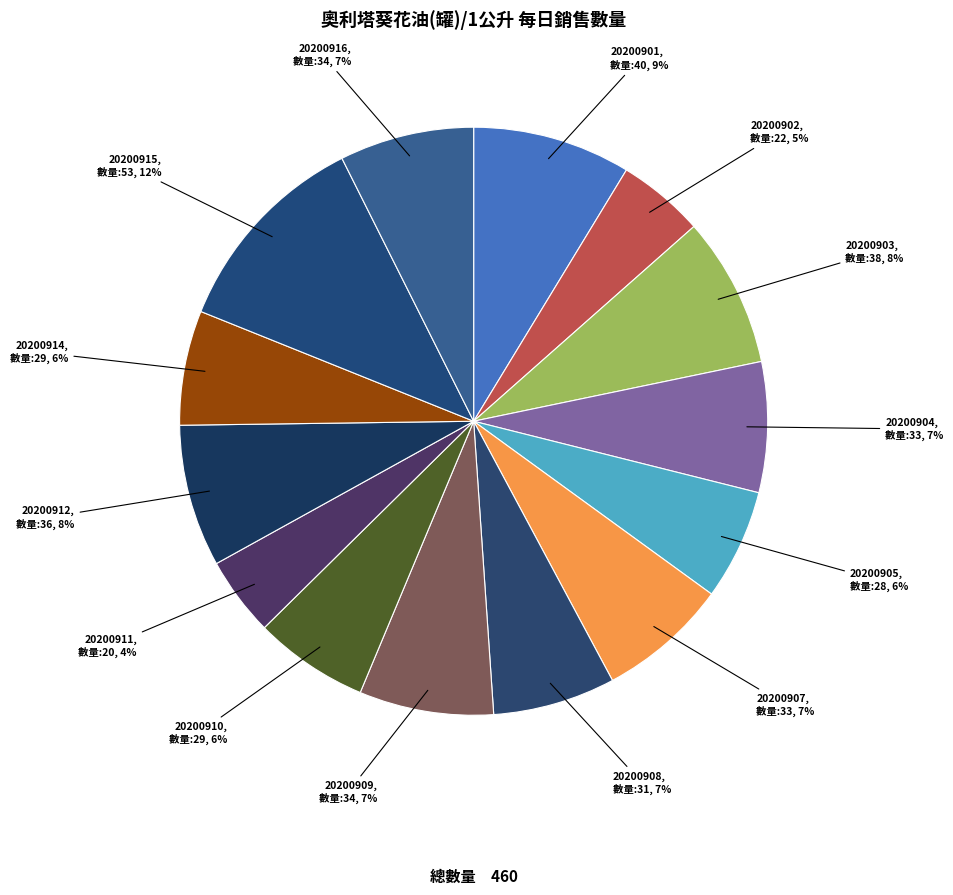

Count the number of slices in the pie.

14